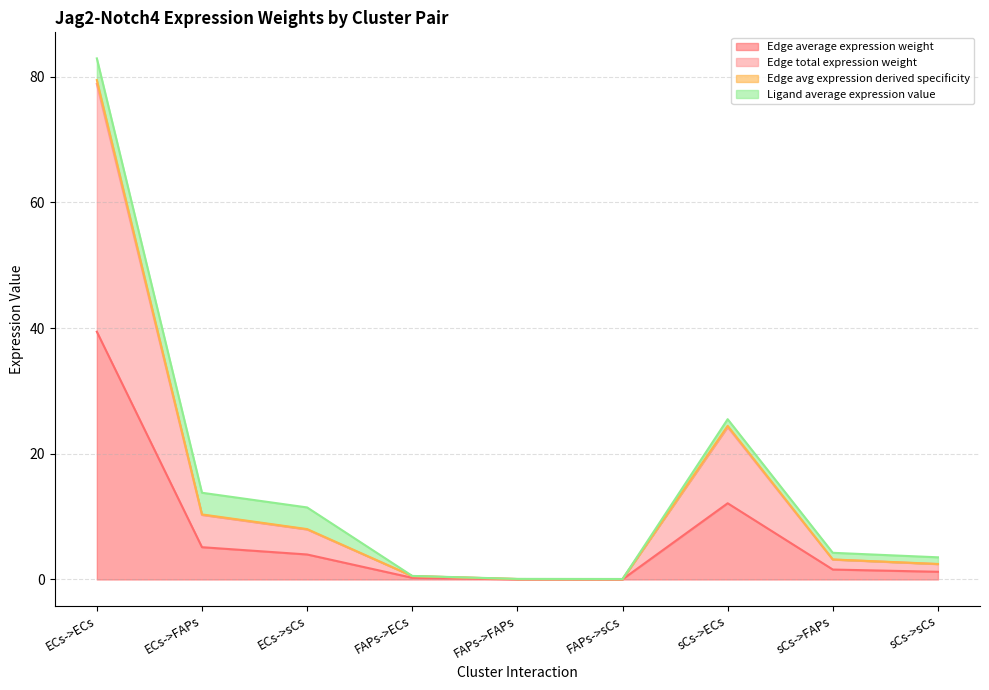

Does the chart display data point markers on the line(s)?

No